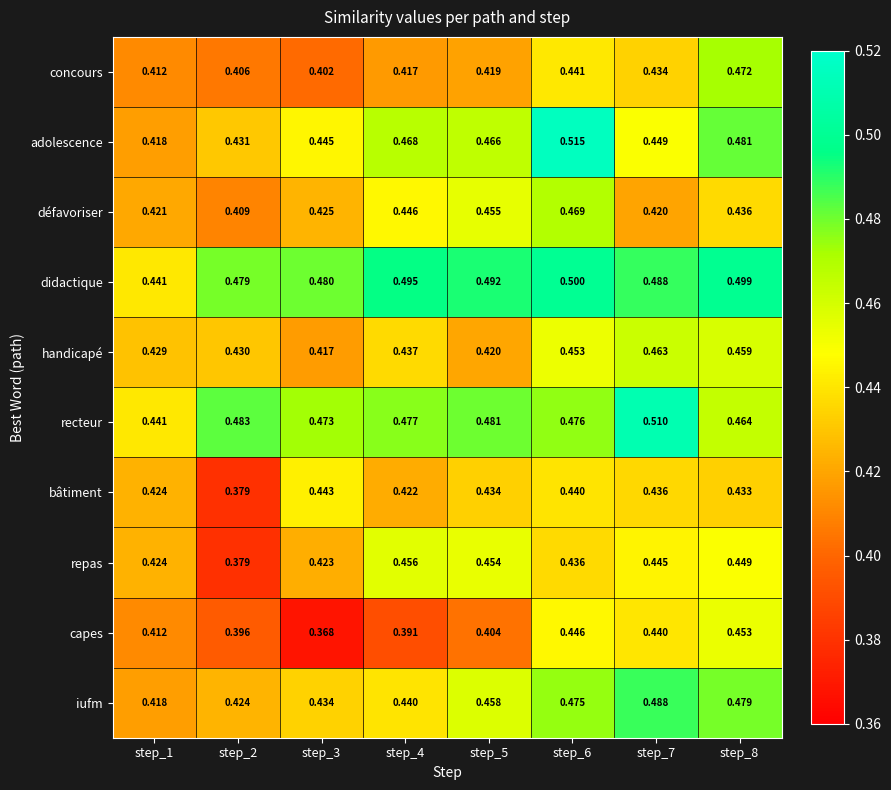

At which category is the sum across all series the highest?

step_6